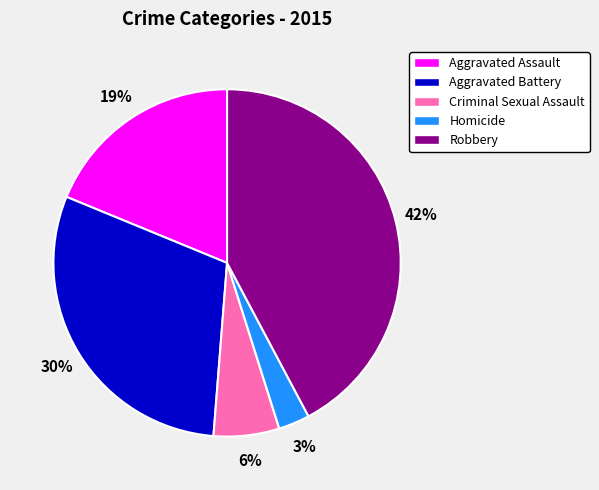

Does any single category account for the majority?

No